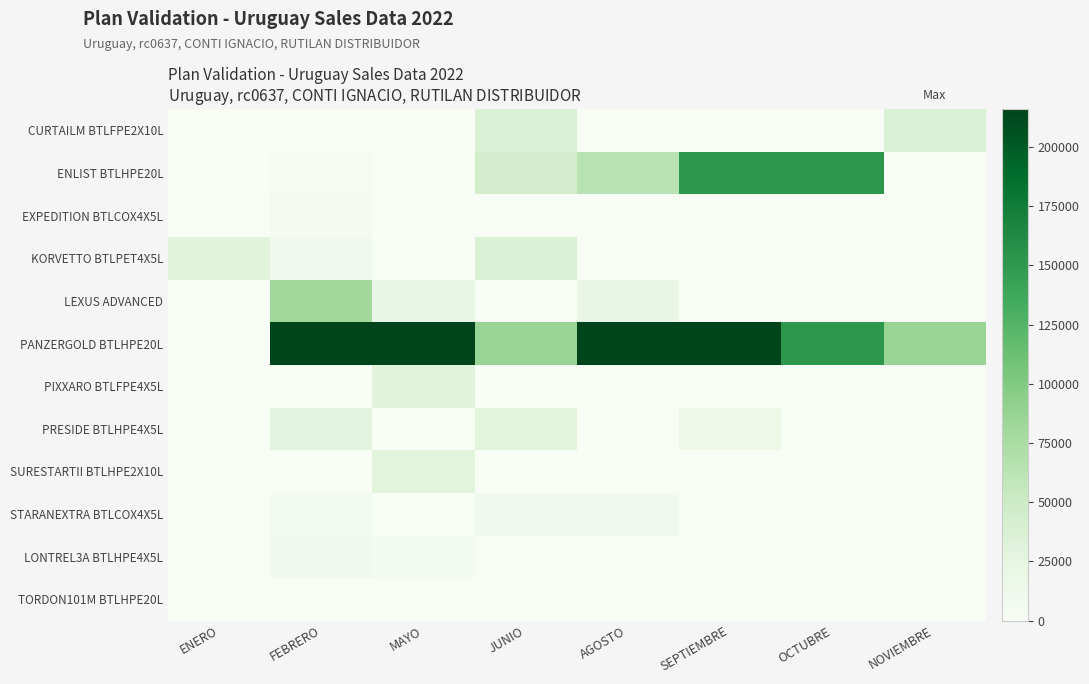

How many series are shown in this chart?

12